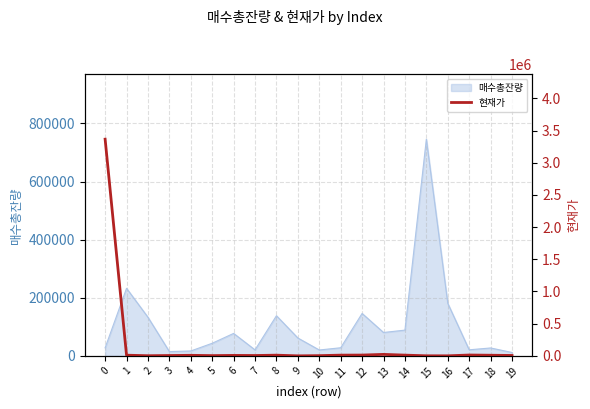

Does the chart have visible grid lines?

Yes